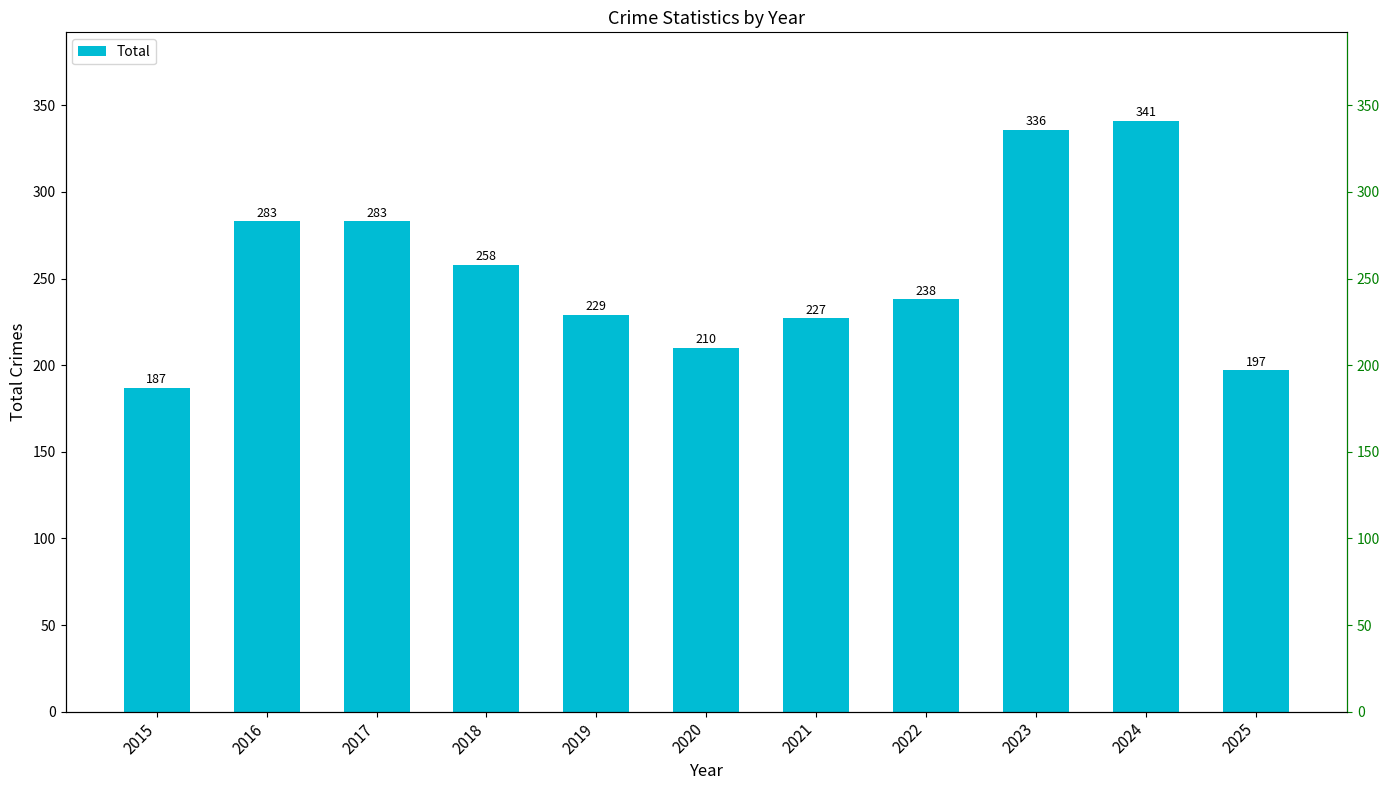

What is the change in value from 2017 to 2022?

-45